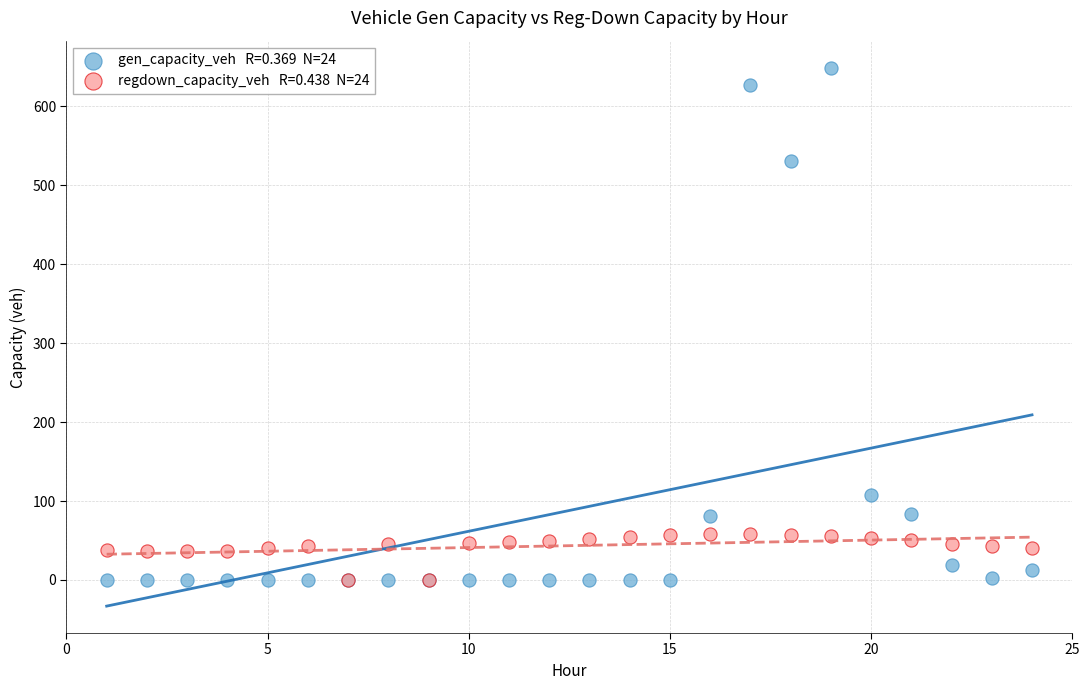

Across all series, what Y value is closest to 324?

531.2